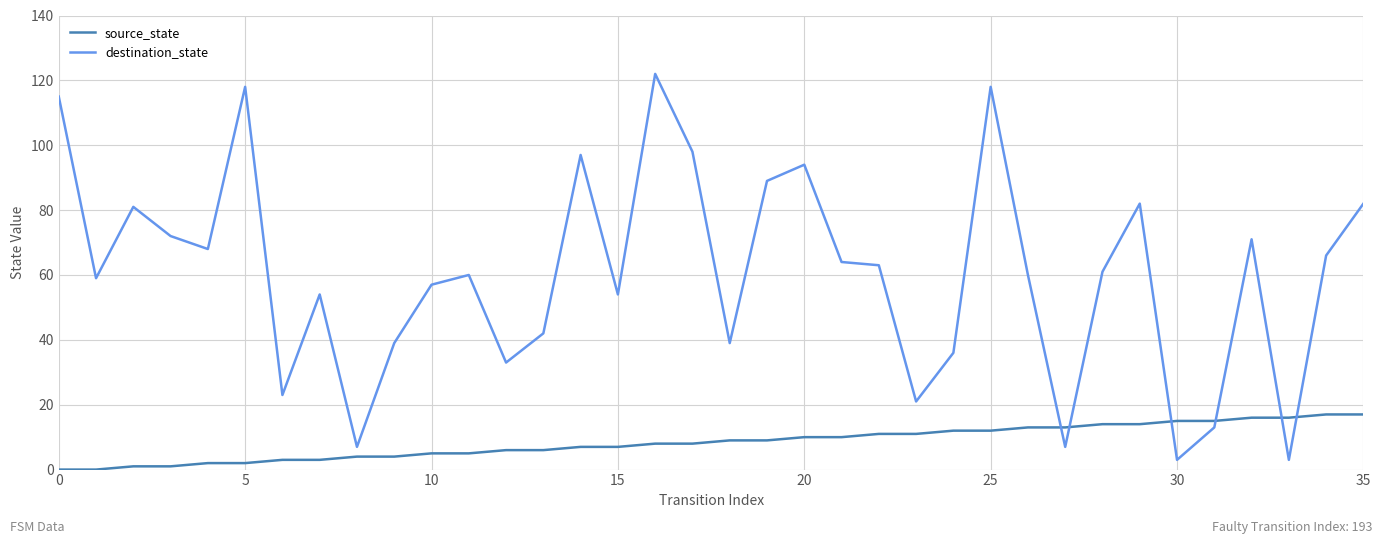

Which series has the widest spread of values?

destination_state